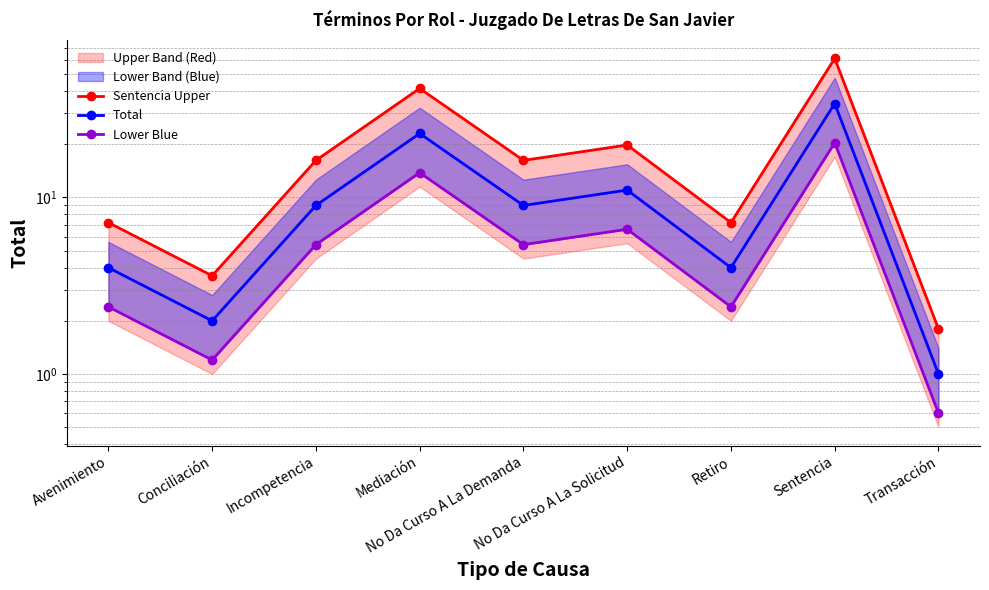

True or false: Sentencia Upper and Lower Blue intersect in this chart.

False